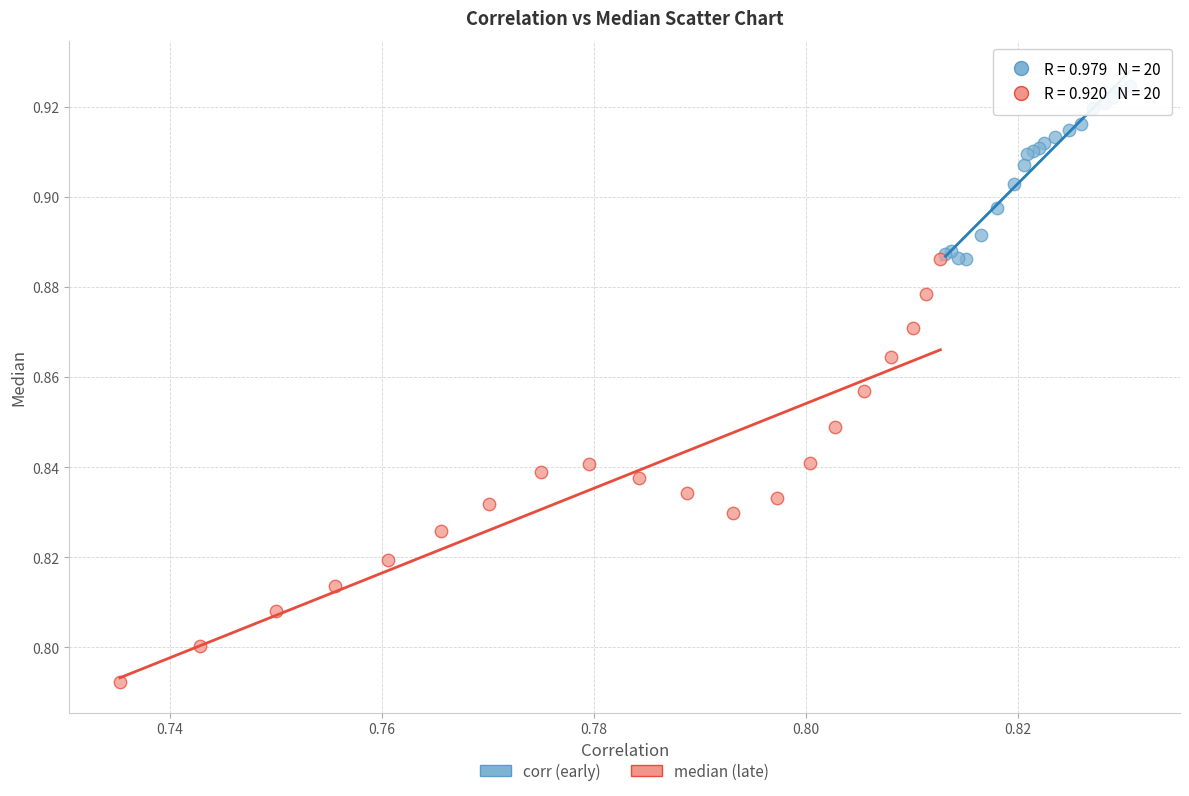

Which series reaches the maximum Y coordinate?

corr (early)